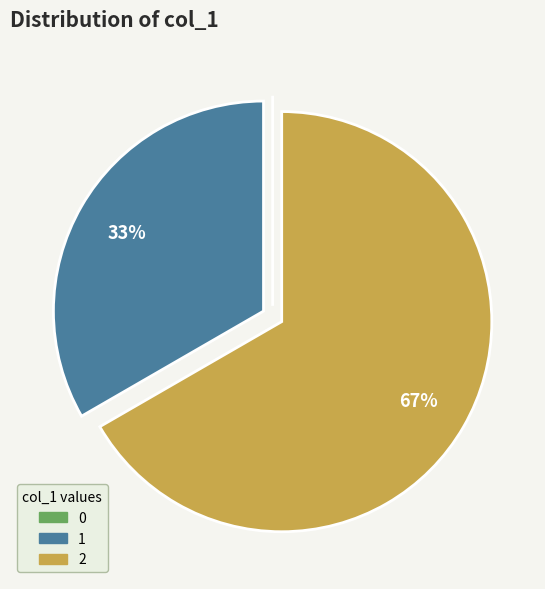

True or false: 2 accounts for 67% of the total.

True